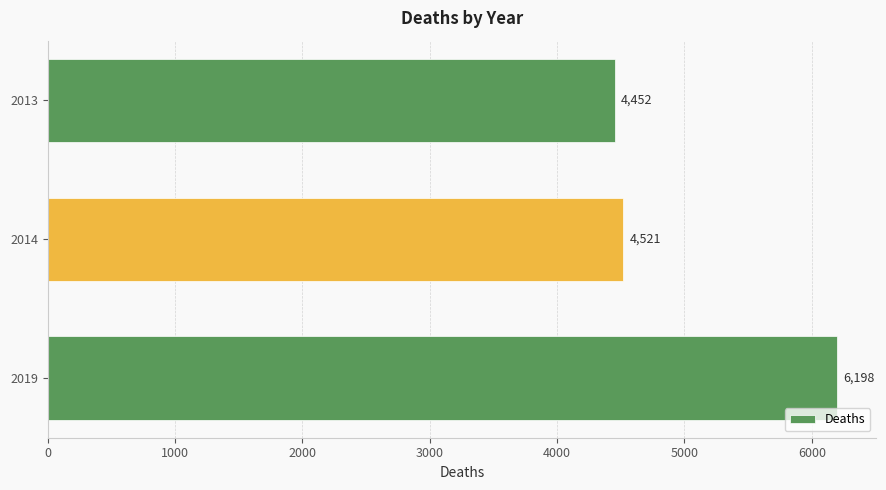

How many data points are less than 4521?

1